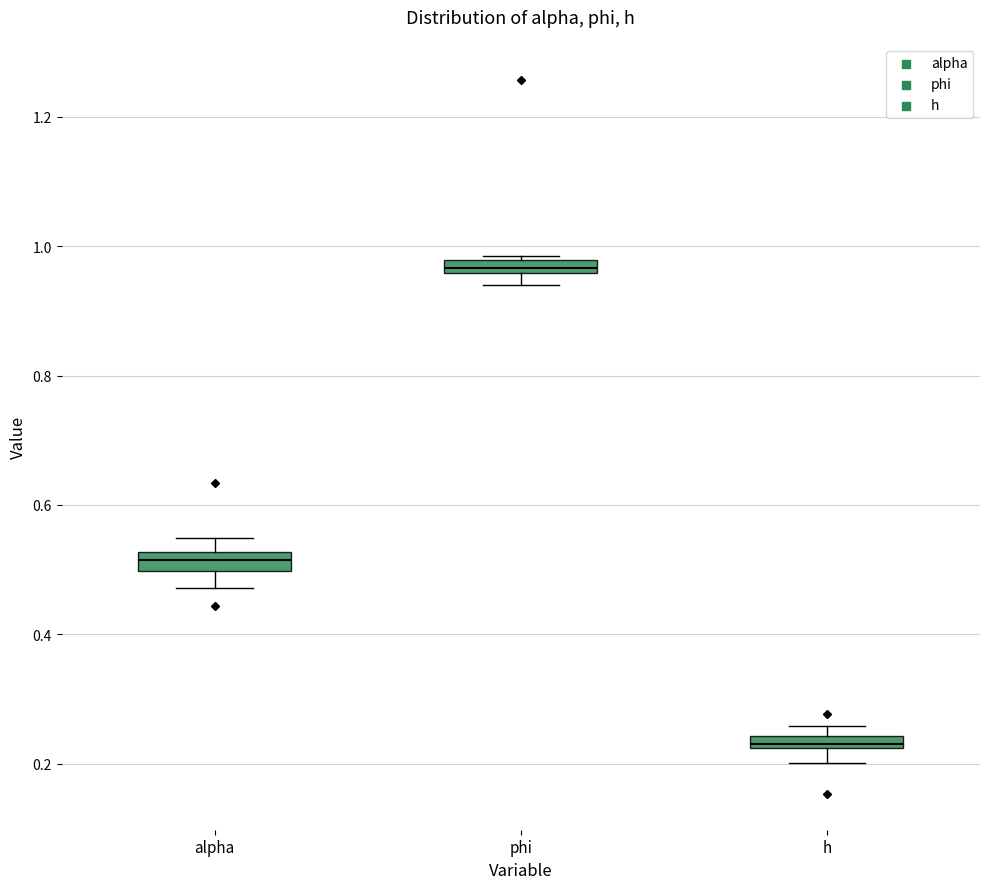

Which box's median line is the highest?

phi